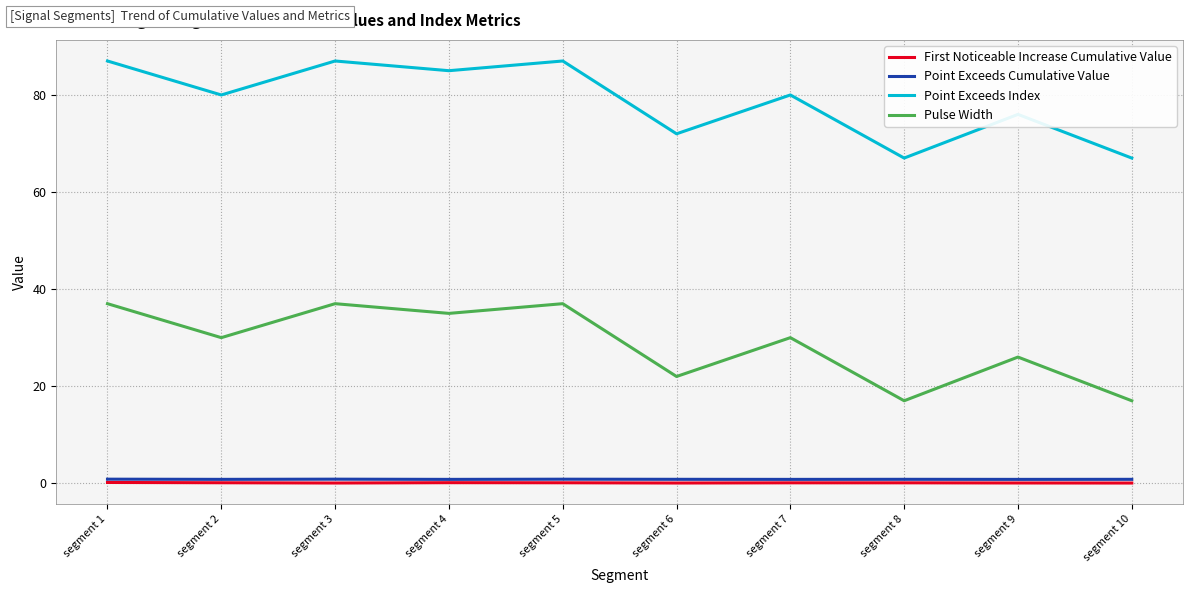

True or false: First Noticeable Increase Cumulative Value and Pulse Width intersect in this chart.

False